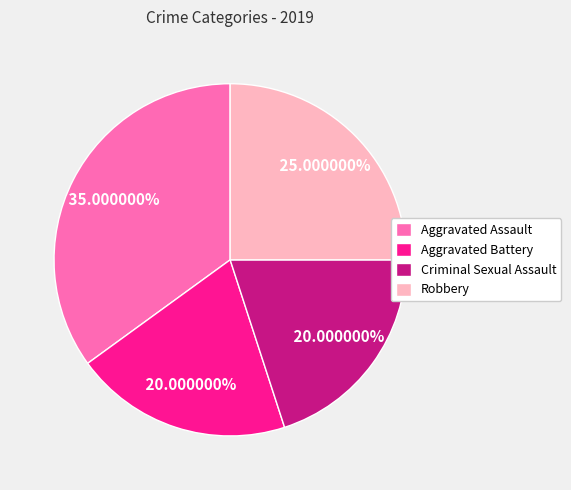

Count the number of slices in the pie.

4